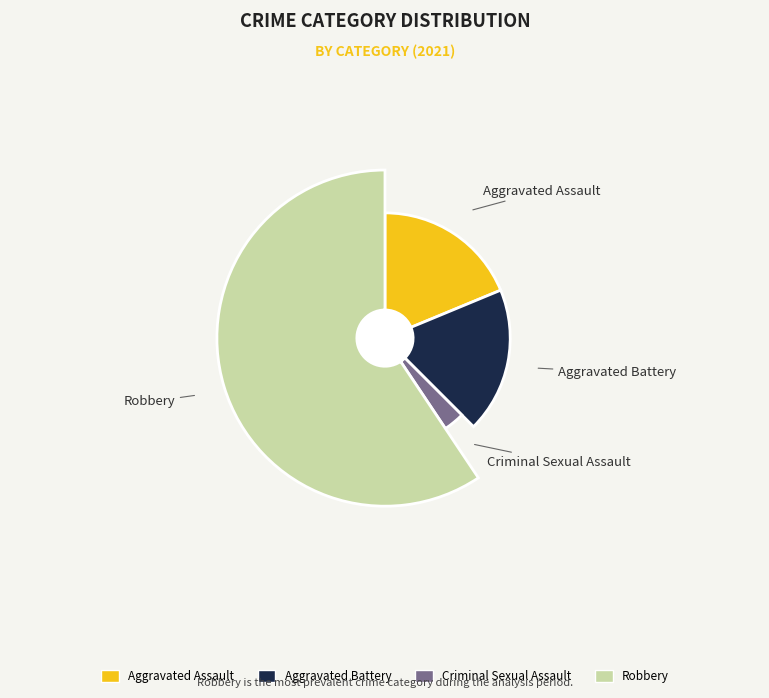

To the nearest percent, what portion does Robbery represent?

59%